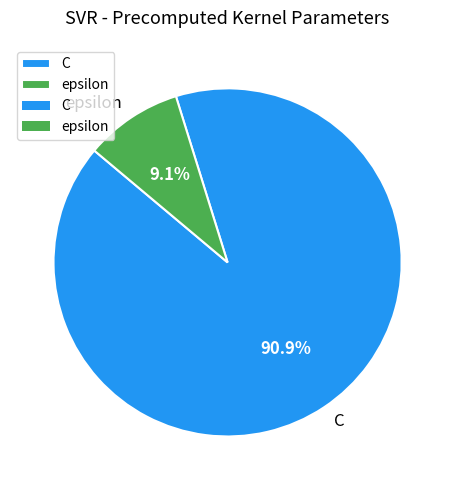

Is C the majority of the pie?

Yes